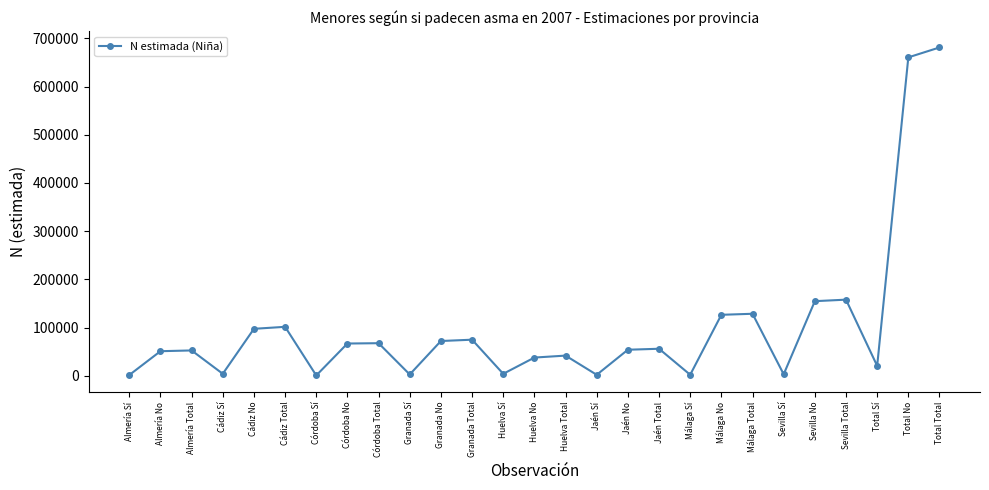

How many categories are shown in the chart?

27